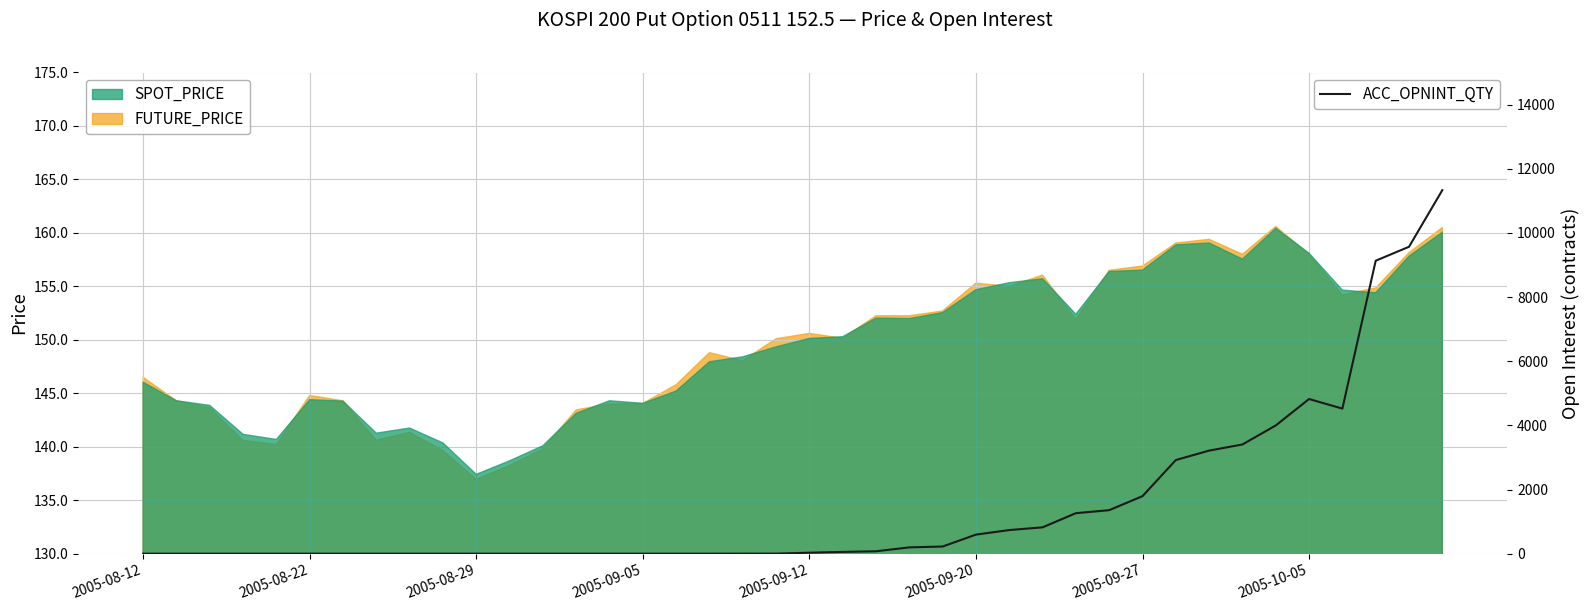

What is the sum of all values?

60051